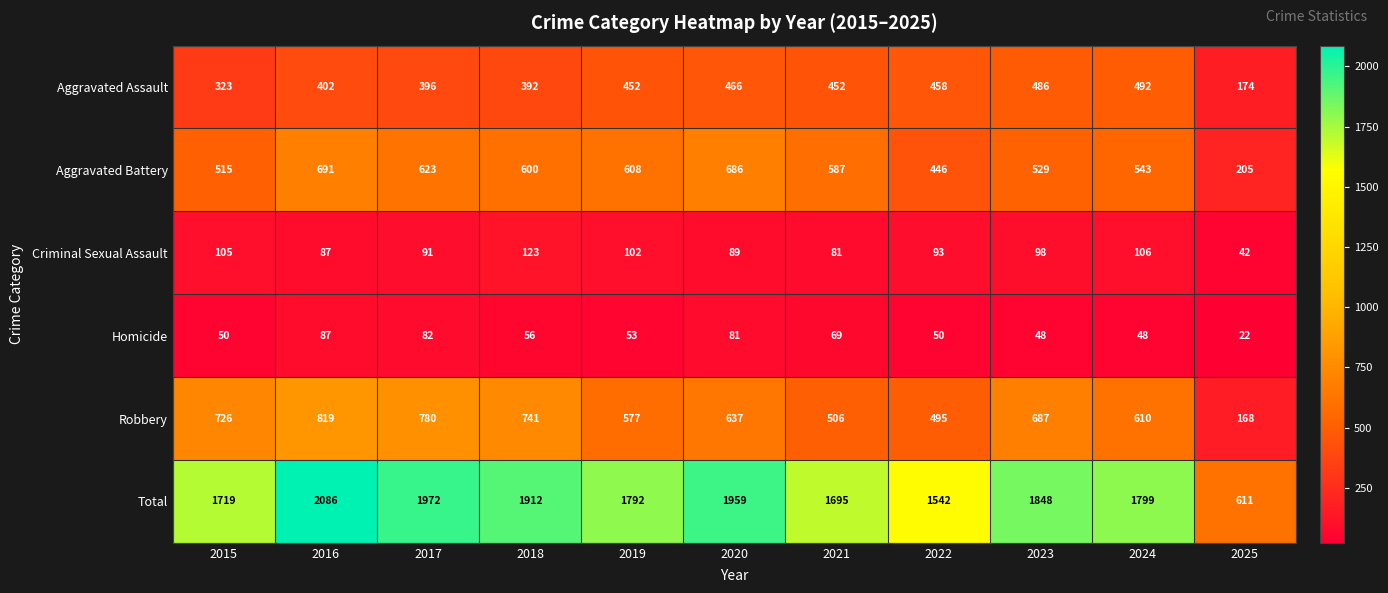

Which category has the lowest value across all series?

2025